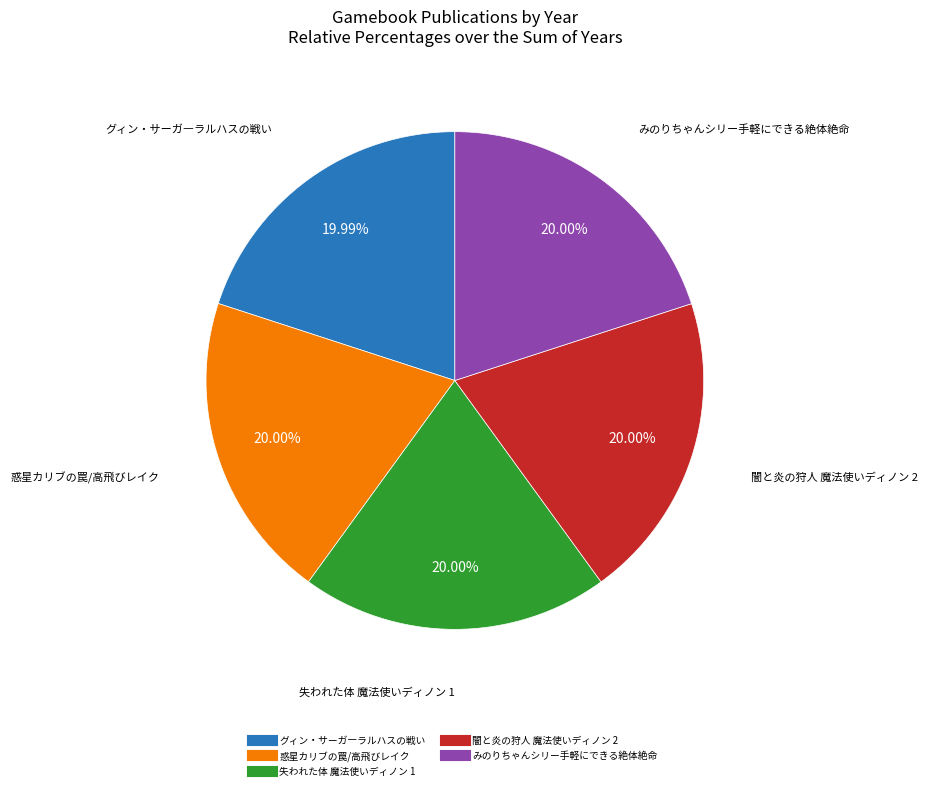

Approximately how many times larger is the value at 闇と炎の狩人 魔法使いディノン 2 compared to 惑星カリブの罠/高飛びレイク?

1.0